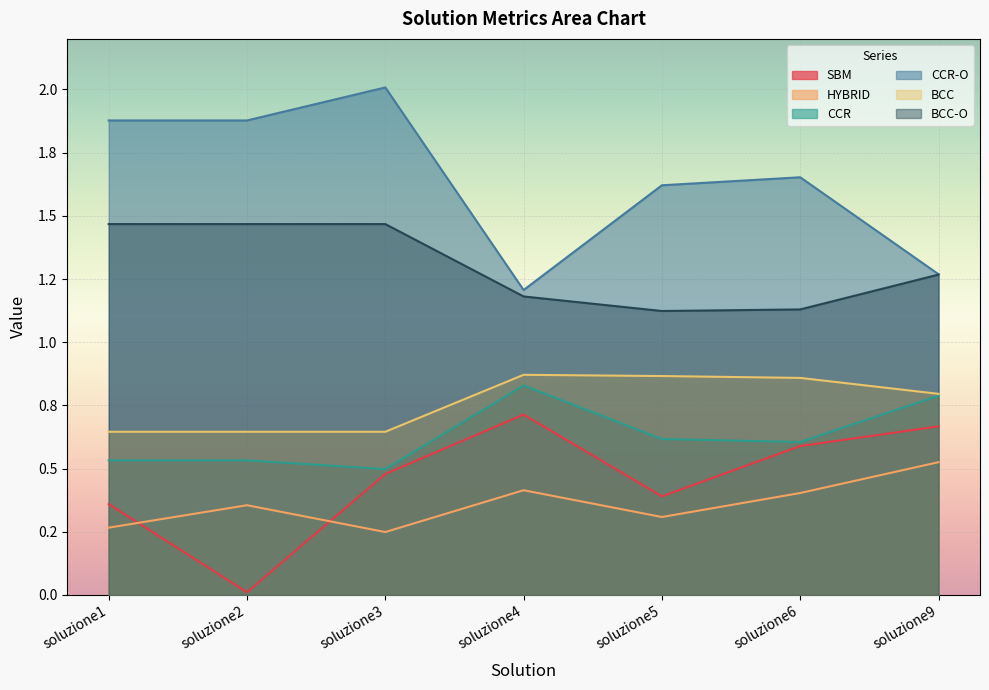

The HYBRID series shows 0.5 at soluzione2. True or false?

False